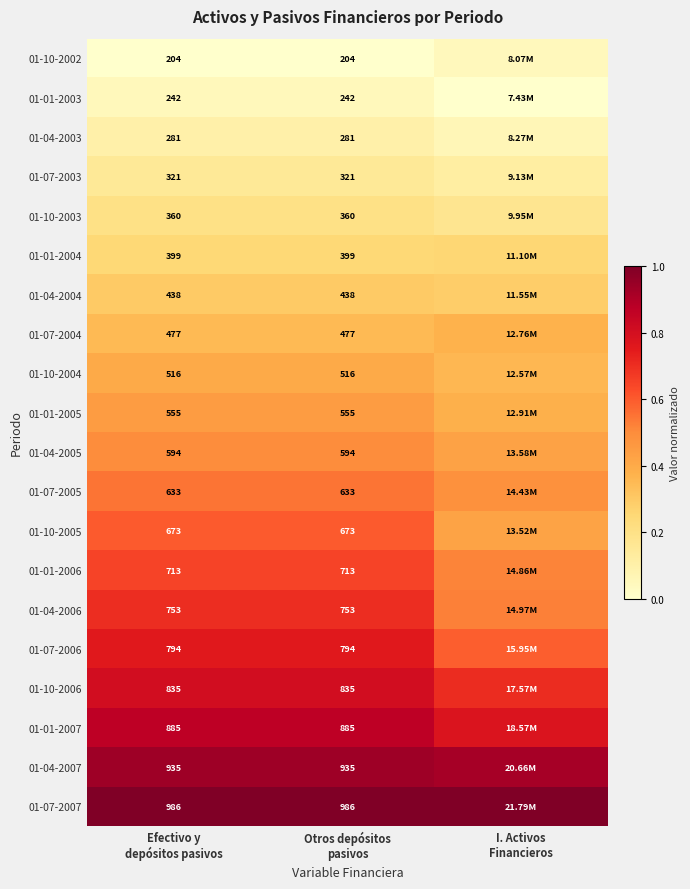

The 01-07-2006 series shows 0.8 at Otros depósitos pasivos. True or false?

True